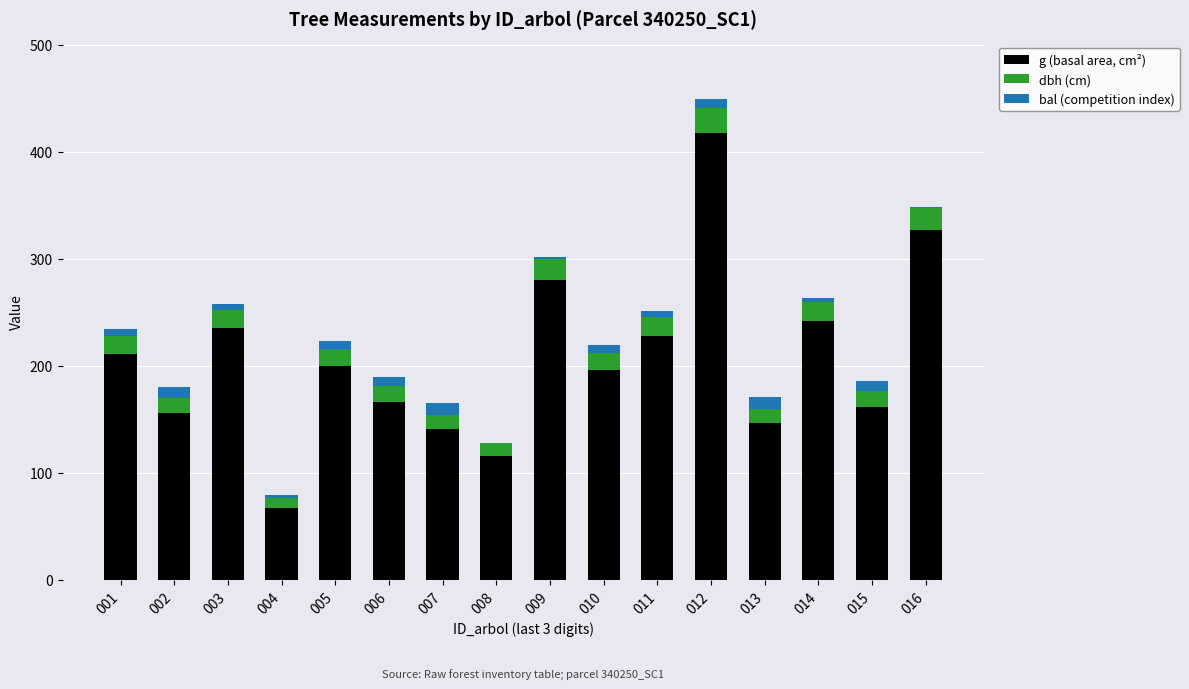

Which category has the highest value in the g (basal area, cm²) series?

012